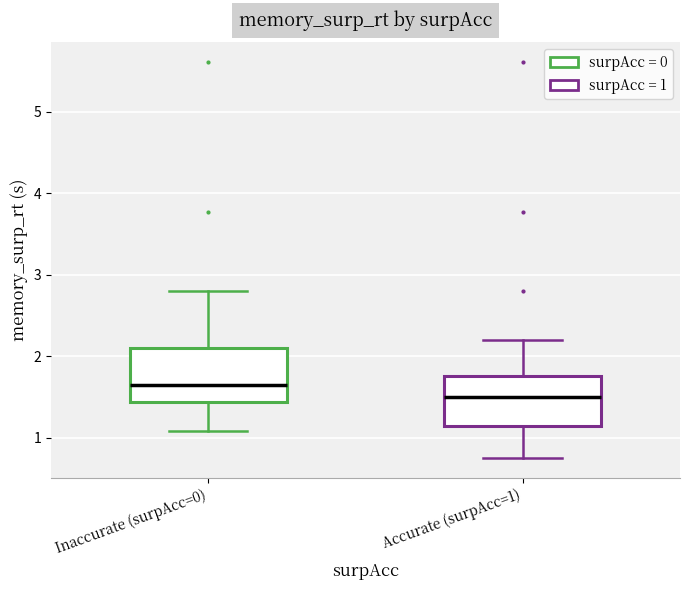

Reading left to right, read every box against the y-axis: the position of its median line, the range the box covers, and the ends of its whiskers. The values are not printed on the chart, so give them approximately, as read against the axis.

Inaccurate (surpAcc=0): median 1.7, box 1.4 to 2.1, whiskers 1.1 to 2.8
Accurate (surpAcc=1): median 1.5, box 1.1 to 1.8, whiskers 0.8 to 2.2